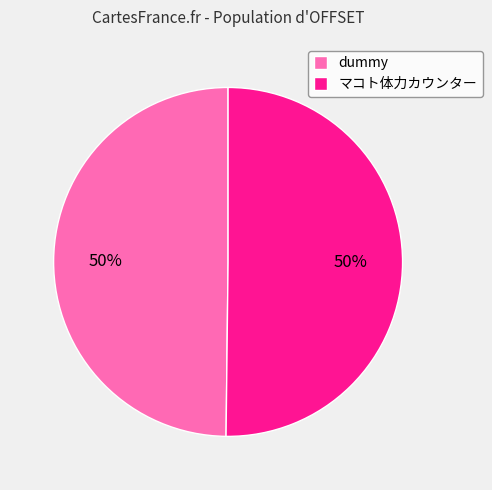

How many segments does this pie chart have?

2